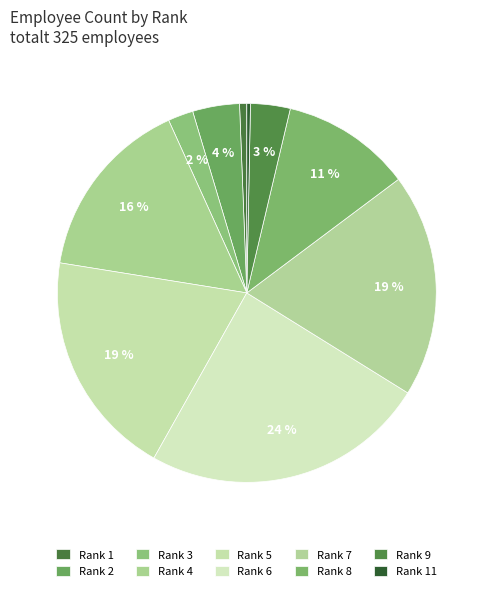

How many slices are in this pie chart?

10